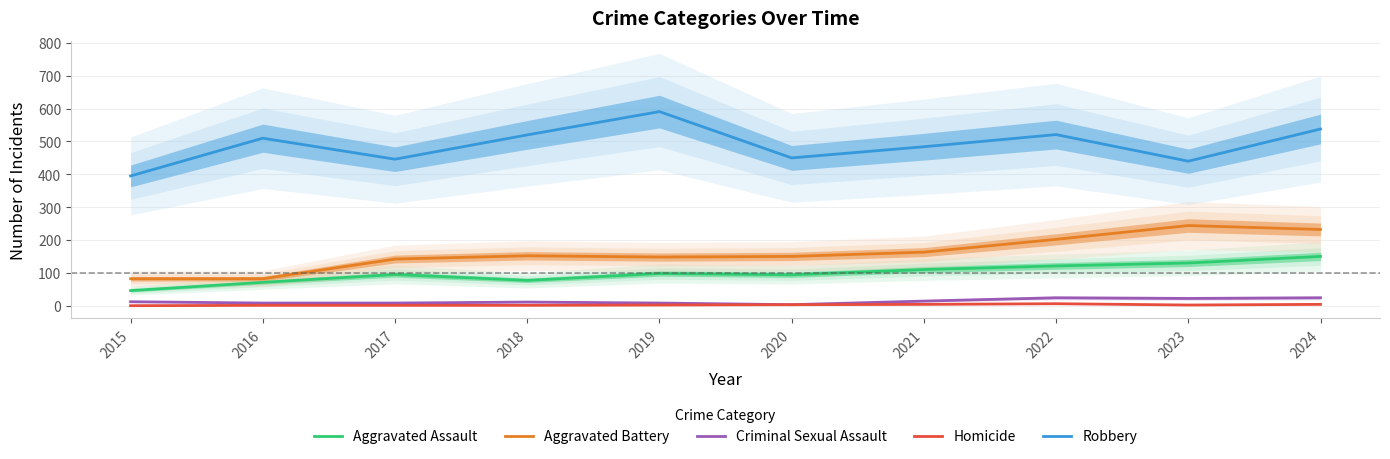

Reading right to left, extract all data points from this chart.

Aggravated Assault: 2024=150	2023=130	2022=121	2021=110	2020=94	2019=98	2018=77	2017=95	2016=71	2015=46
Aggravated Battery: 2024=232	2023=244	2022=202	2021=163	2020=150	2019=148	2018=152	2017=142	2016=82	2015=82
Criminal Sexual Assault: 2024=24	2023=22	2022=24	2021=14	2020=3	2019=8	2018=11	2017=8	2016=8	2015=12
Homicide: 2024=4	2023=2	2022=6	2021=4	2020=3	2019=2	2018=1	2017=1	2016=1	2015=0
Robbery: 2024=538	2023=440	2022=521	2021=484	2020=450	2019=591	2018=520	2017=446	2016=510	2015=395